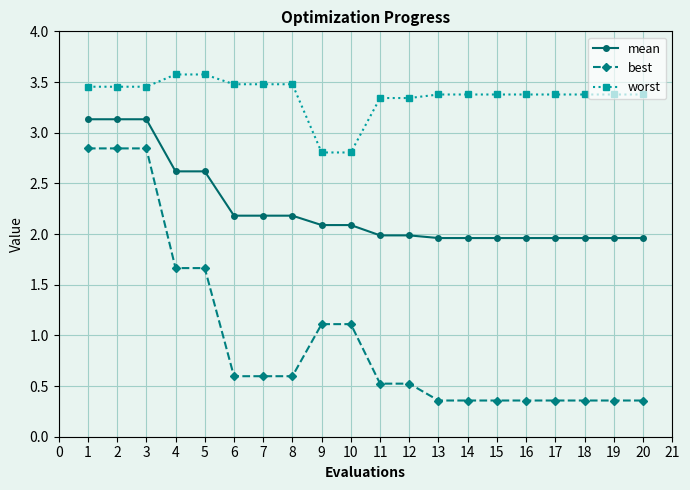

List the series in order of their peak value, highest first.

worst, mean, best